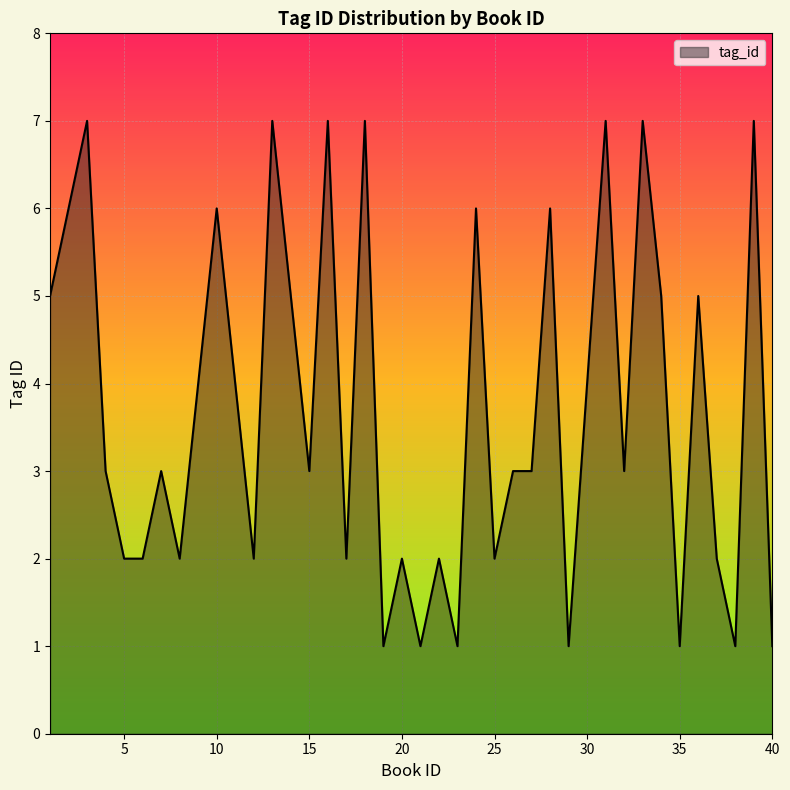

Does the chart display data point markers on the line(s)?

No